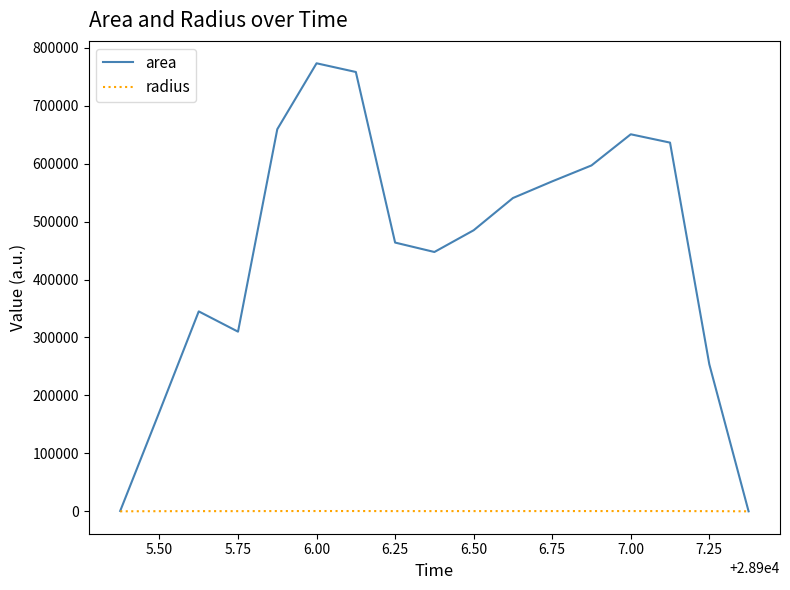

What is the maximum value shown in the chart?

773125.0